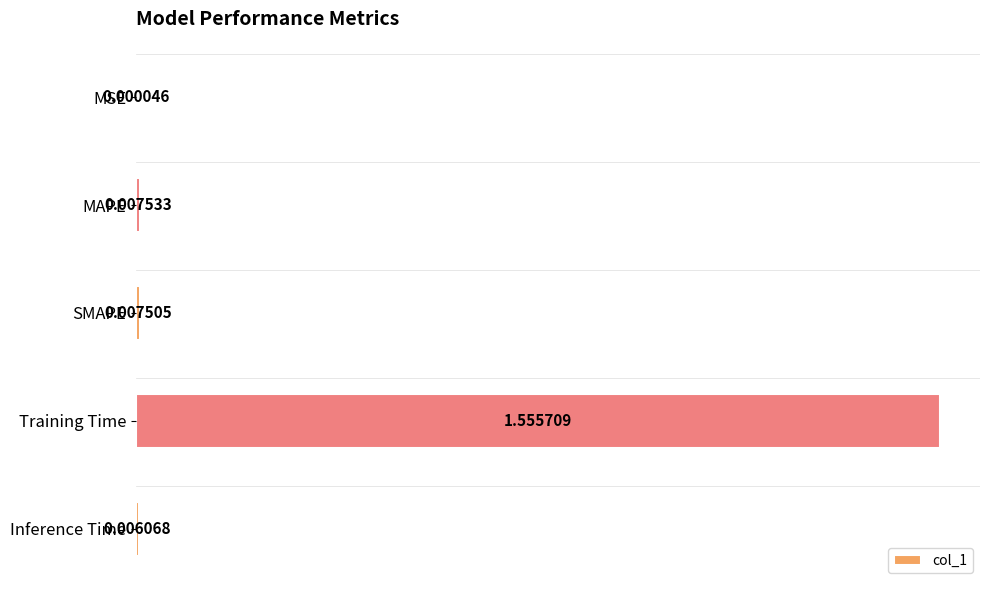

At which label is the value closest to 0?

MSE